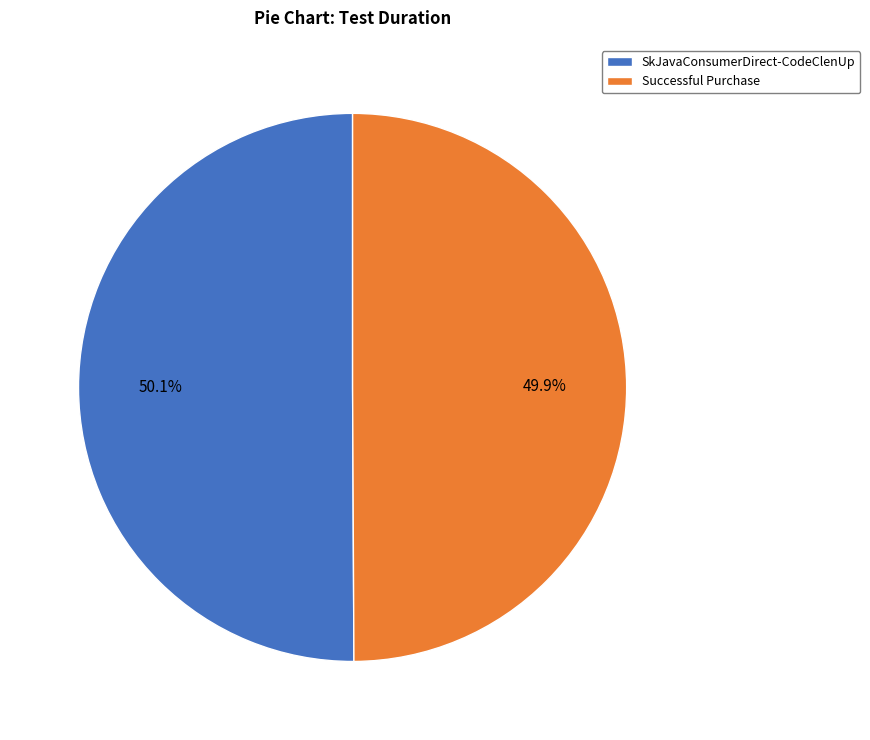

To the nearest percent, what is the average slice percentage?

50%